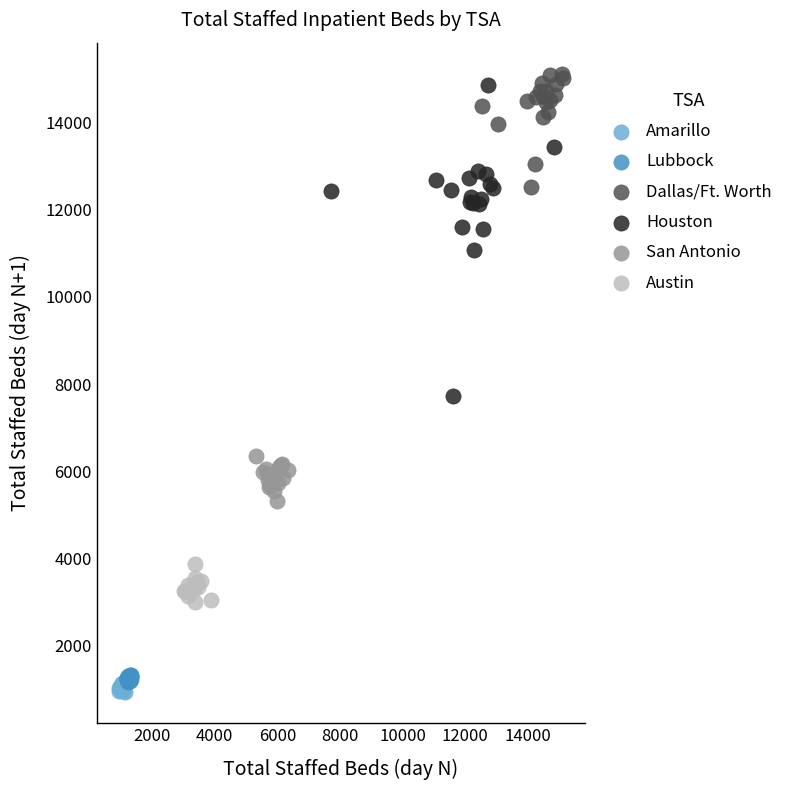

Which series has the widest spread of Y values?

Houston